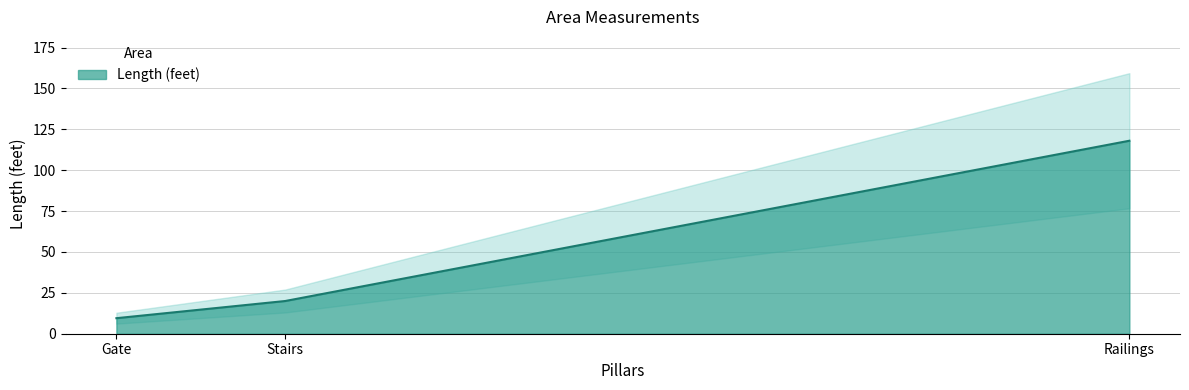

What is the label of the 3rd point from the left?

Railings